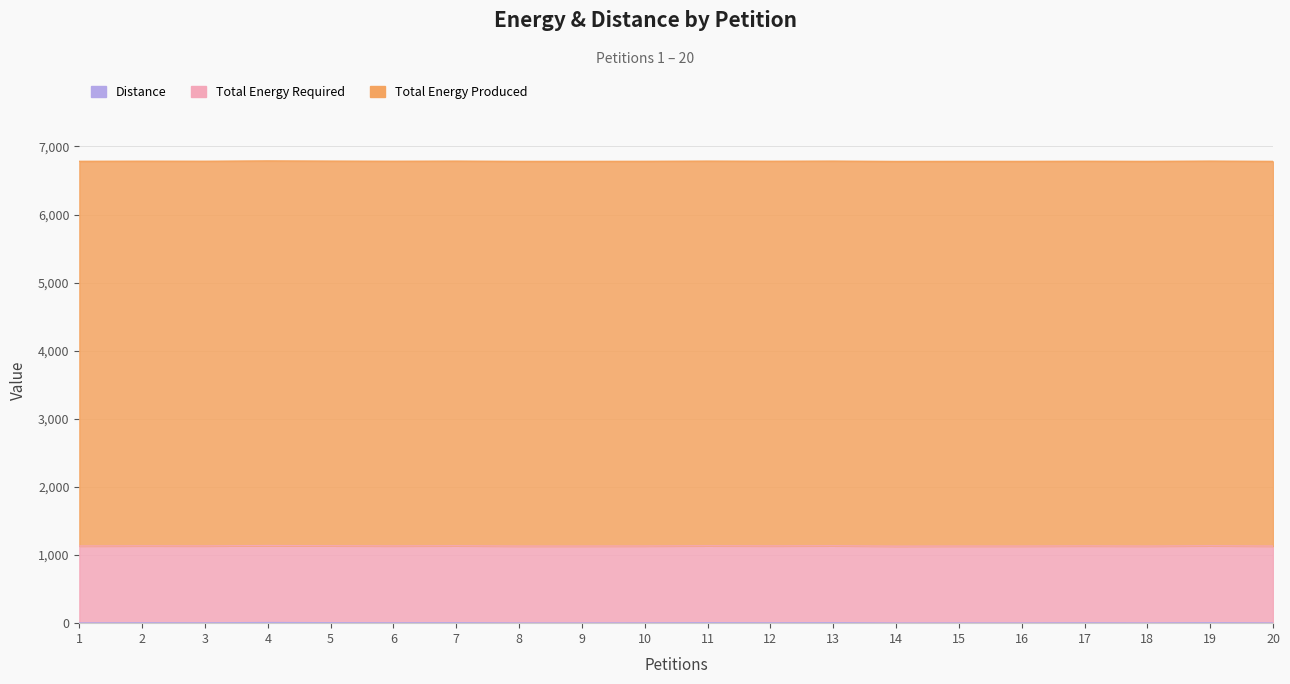

True or false: Distance and Total Energy Required intersect in this chart.

False